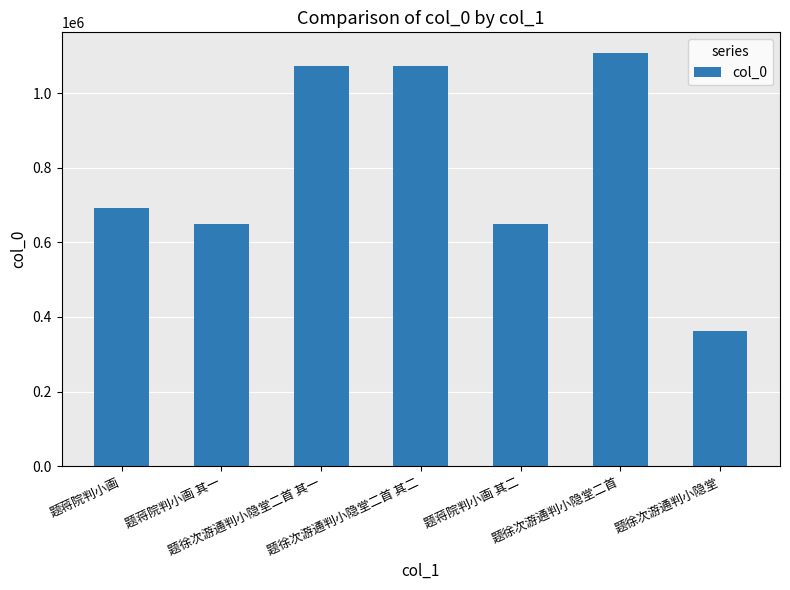

What is the average value?

801064